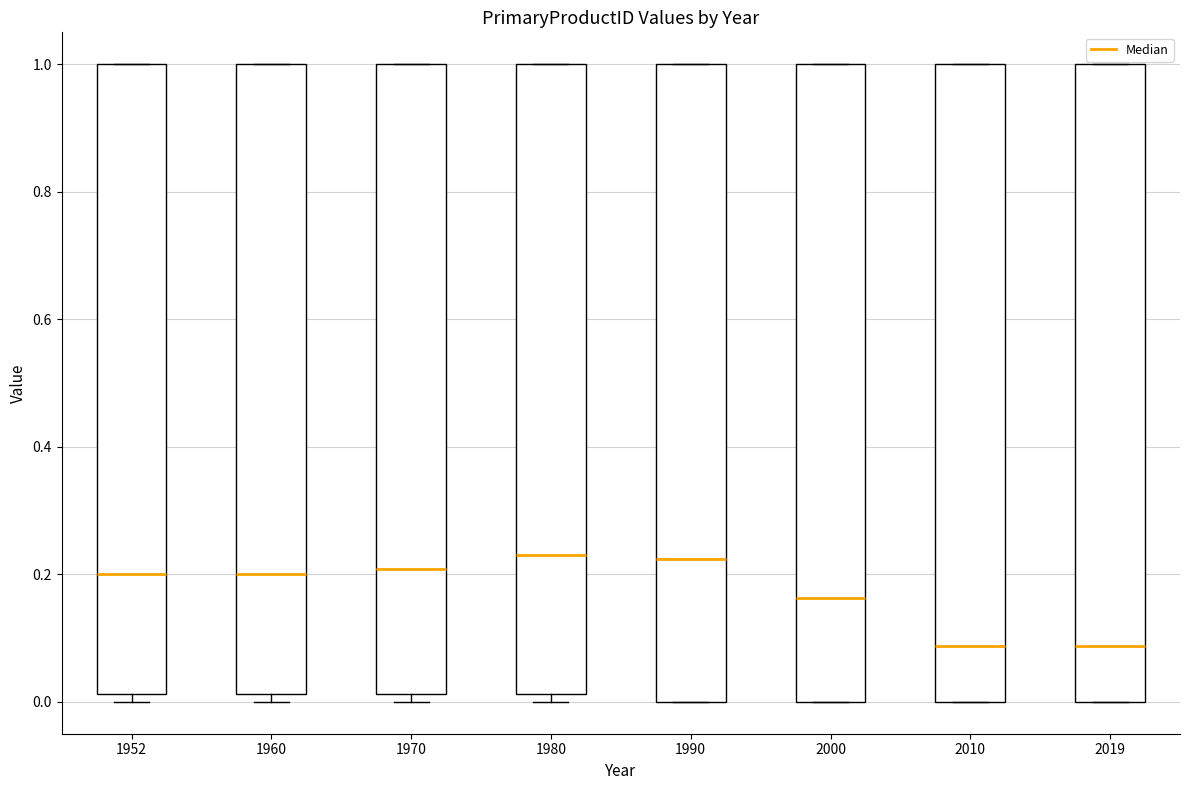

Where does the median line of the box at x = 1952 sit on the y-axis? The values are not printed on the chart, so give them approximately, as read against the axis.

0.20